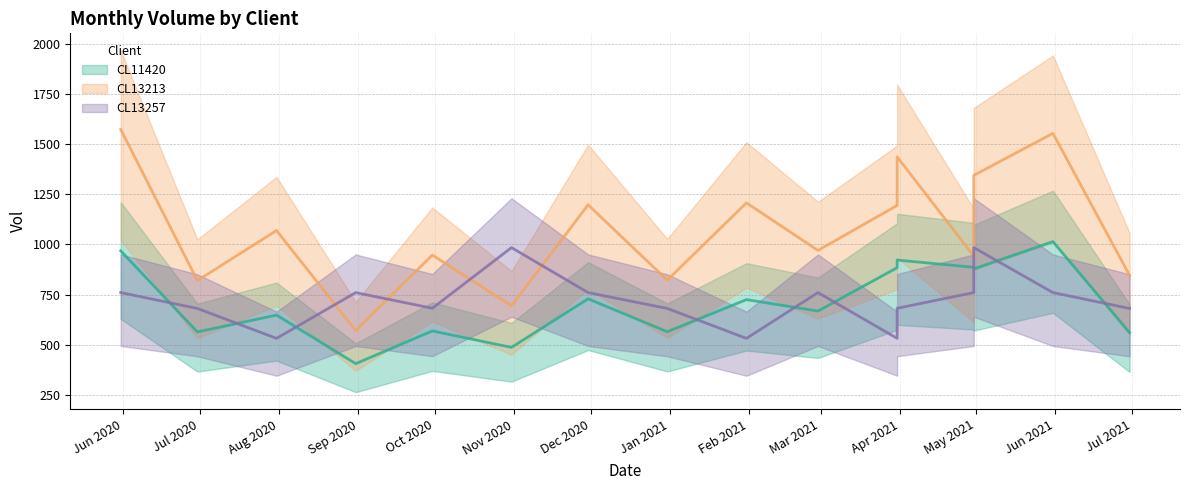

What is the difference between the maximum and second lowest values in the CL13213 (line) series?

879